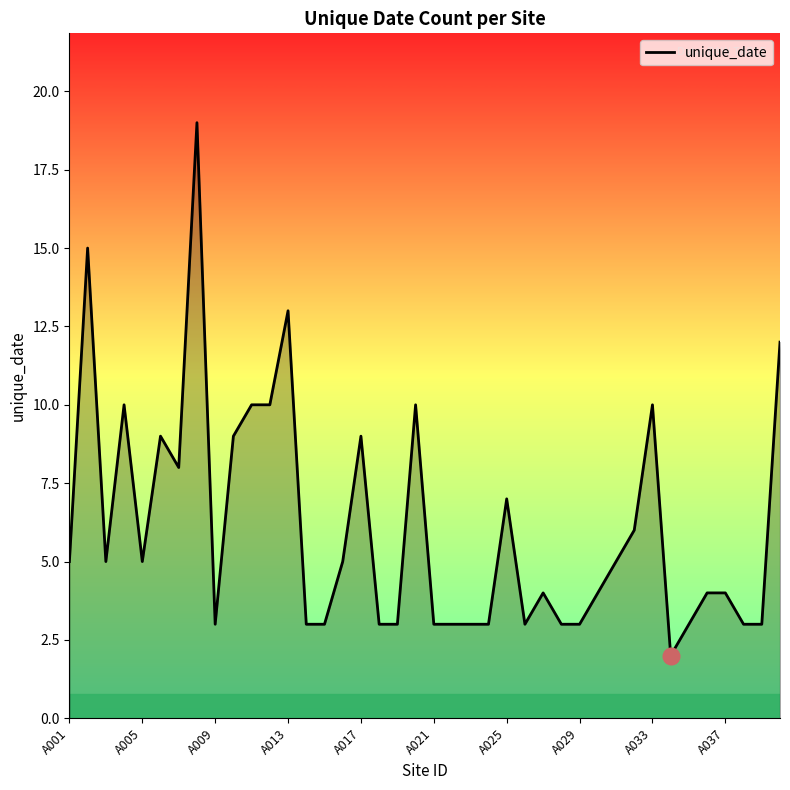

What is the difference between the maximum and minimum values?

17